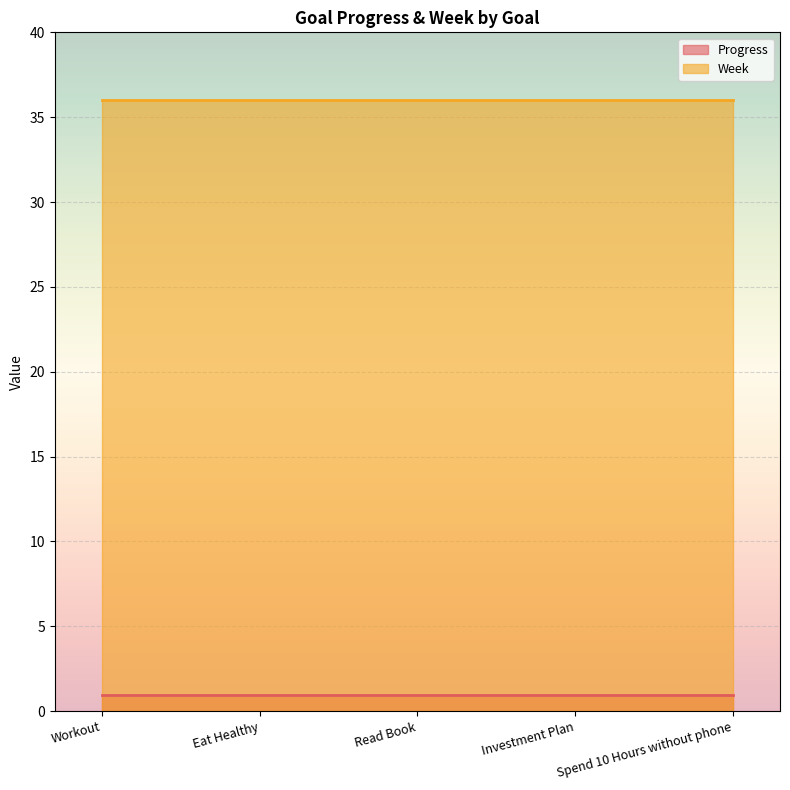

Which series changed the most between Workout and Spend 10 Hours without phone?

Progress